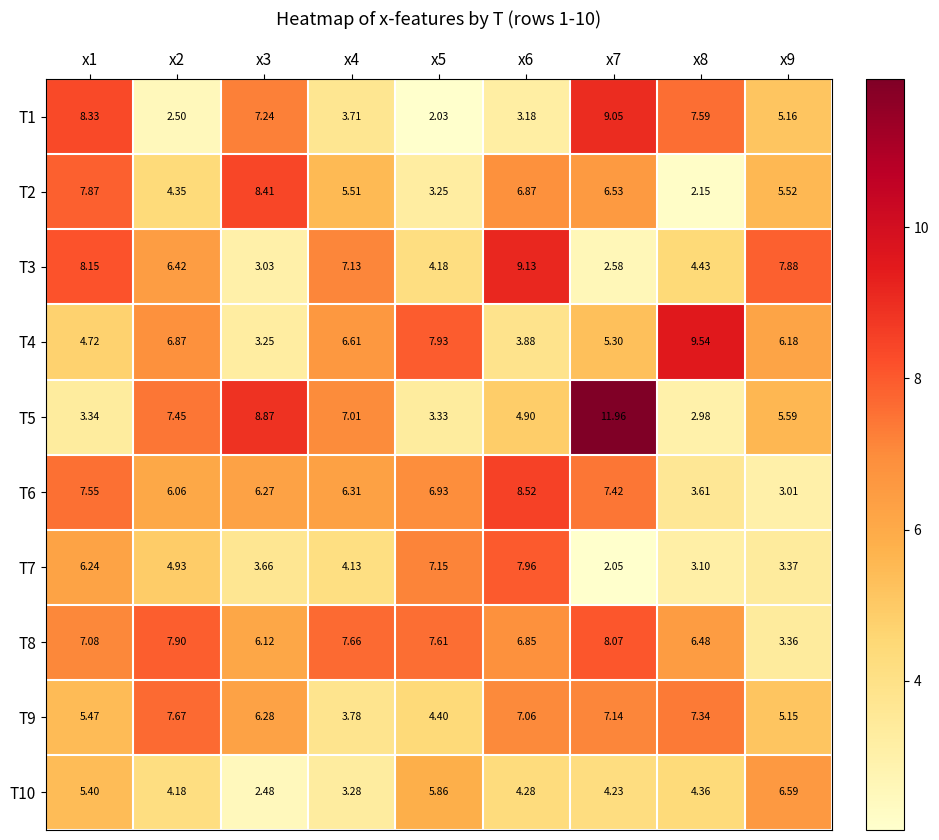

Which series changed the most between x5 and x8?

T1